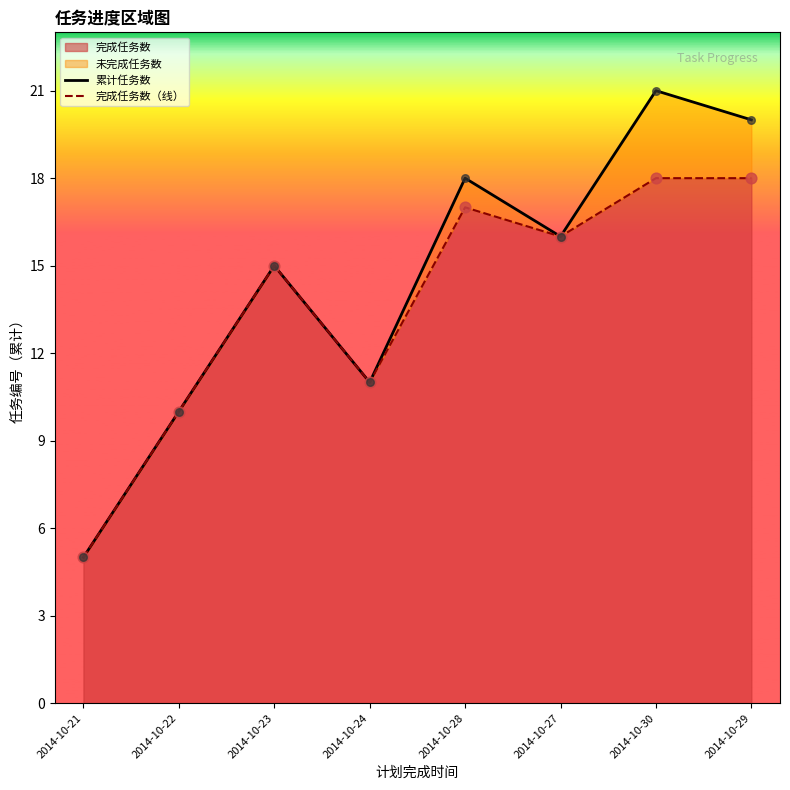

Which series contains the lowest Y value?

累计任务数